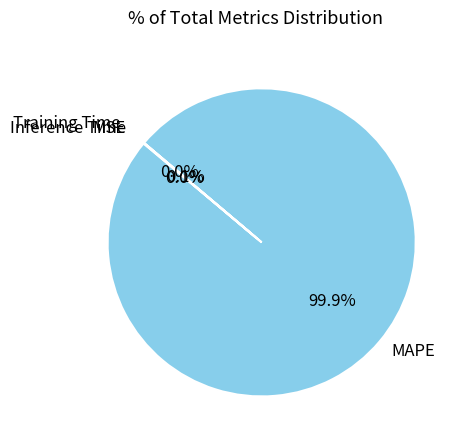

Does any single category account for the majority?

Yes